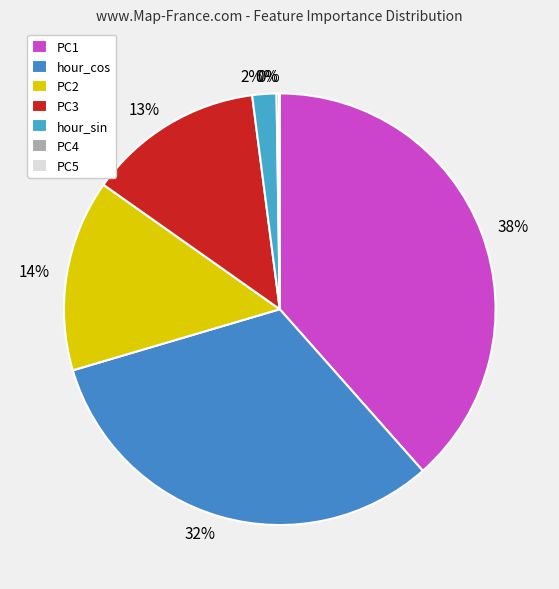

Rank the categories by value from highest to lowest.

PC1, hour_cos, PC2, PC3, hour_sin, PC4, PC5